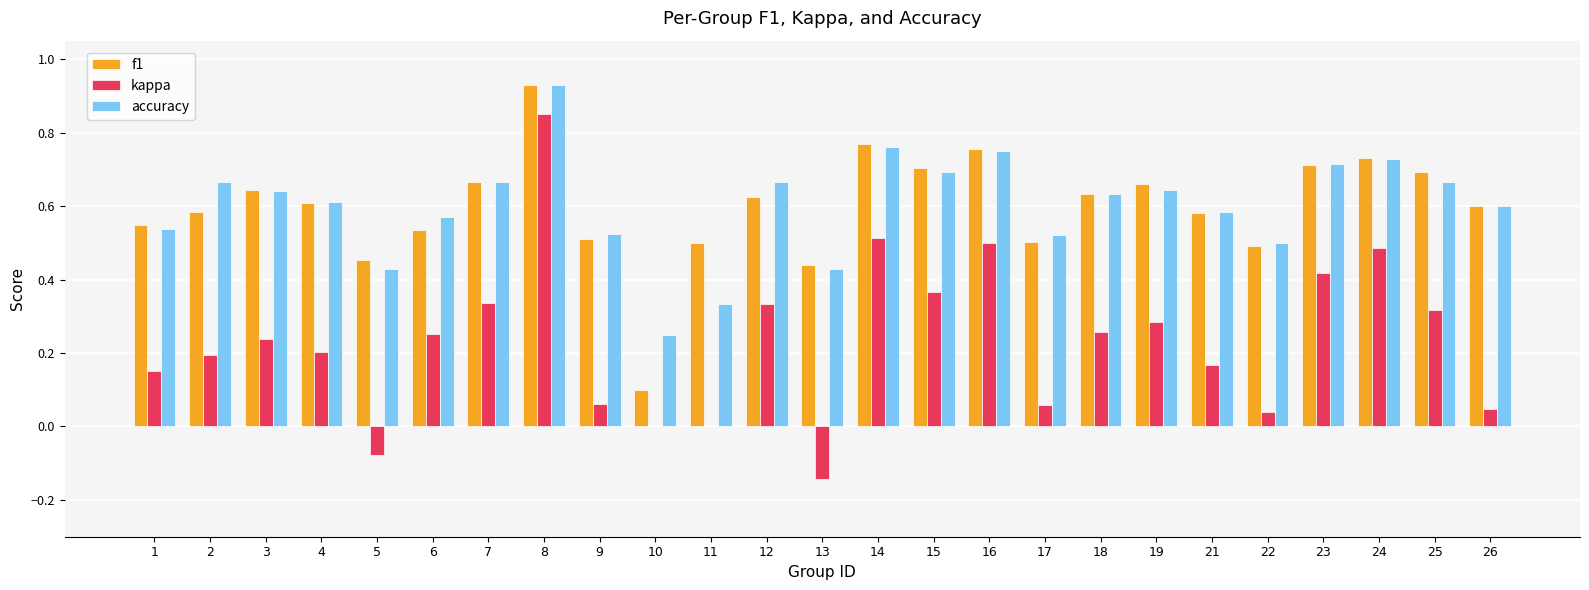

How many distinct data groups are displayed?

3